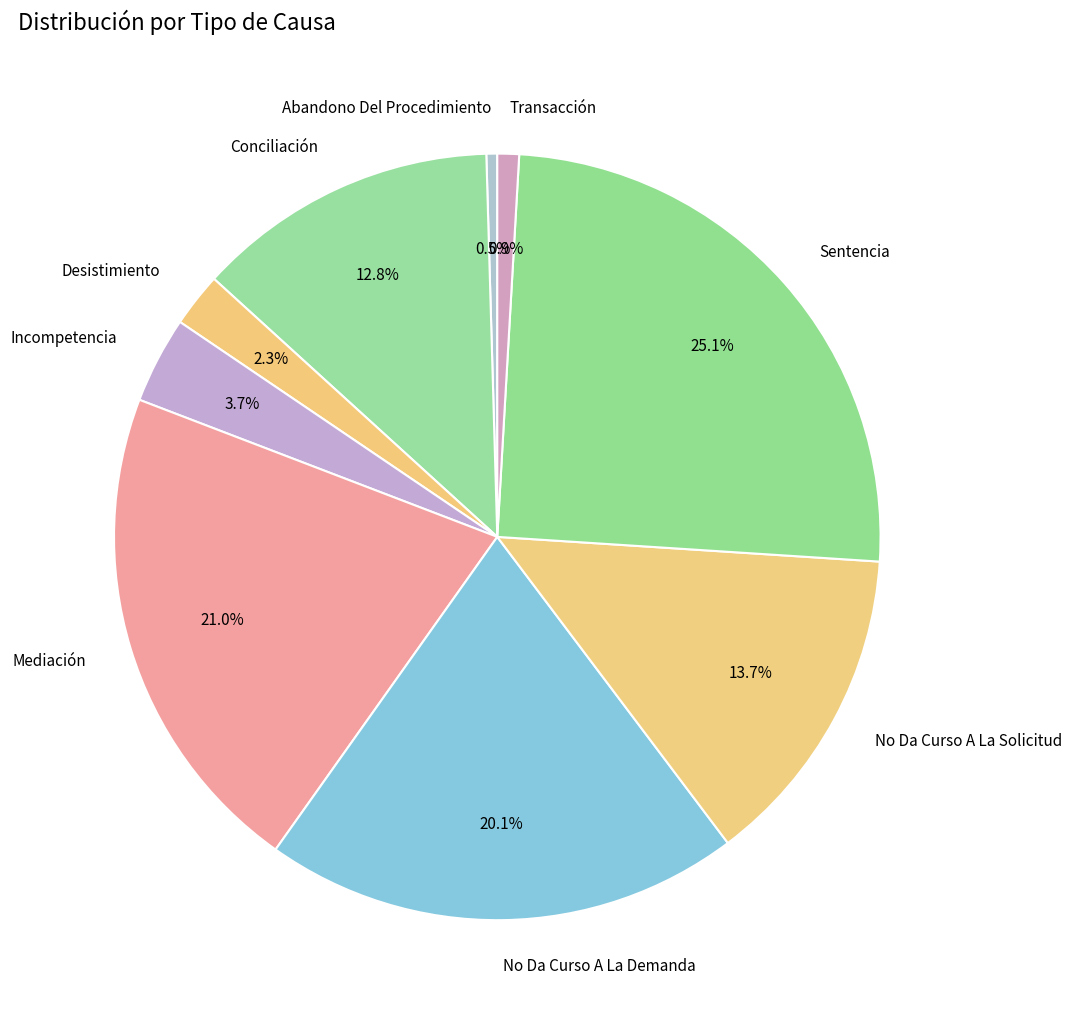

Is there a majority slice in this chart?

No